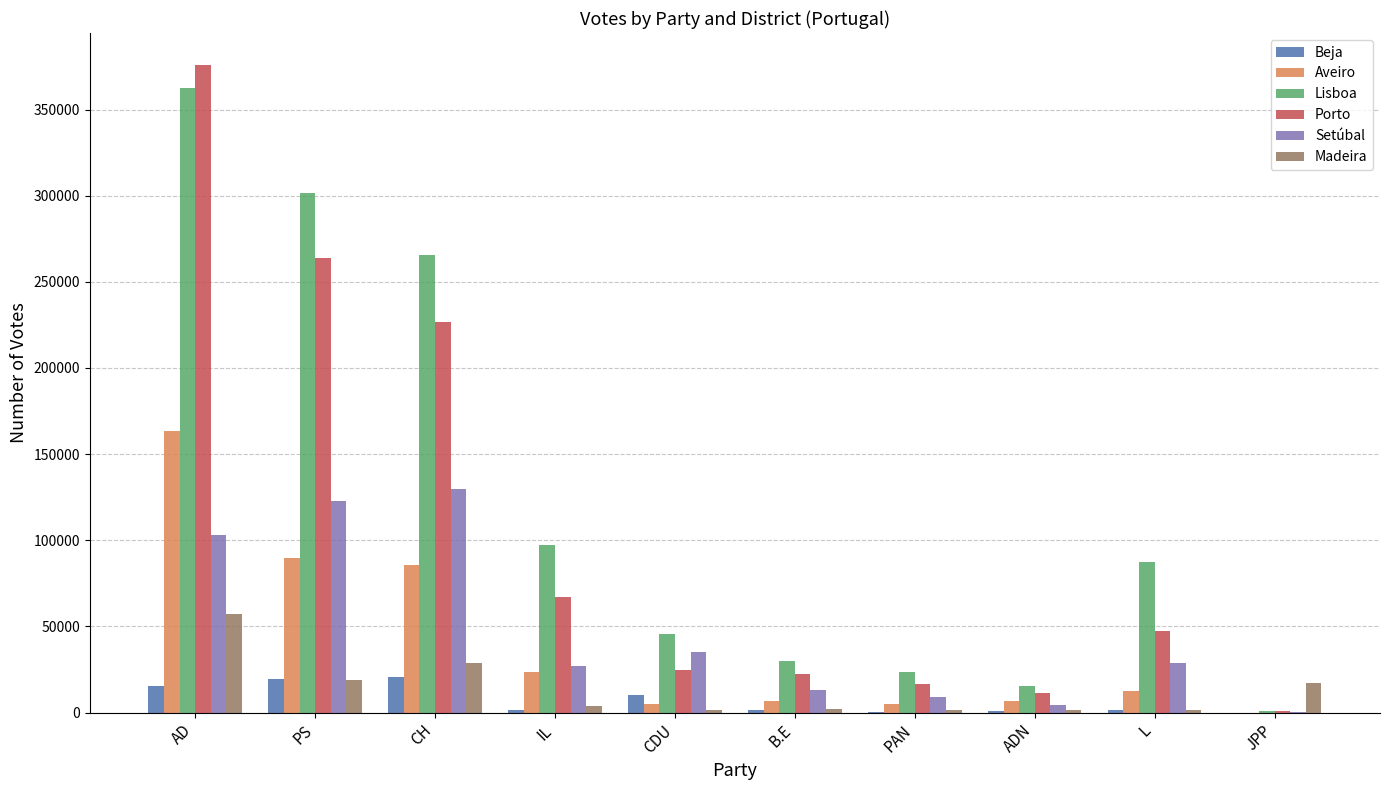

What is the spread (max minus min) of values at ADN?

14702